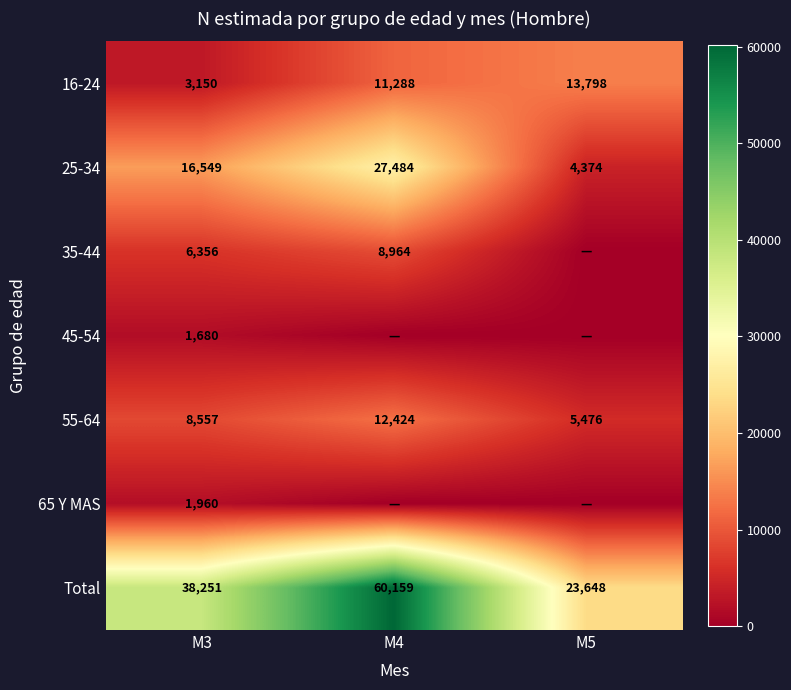

List the labels in order of 25-34 value, largest first.

M4, M3, M5